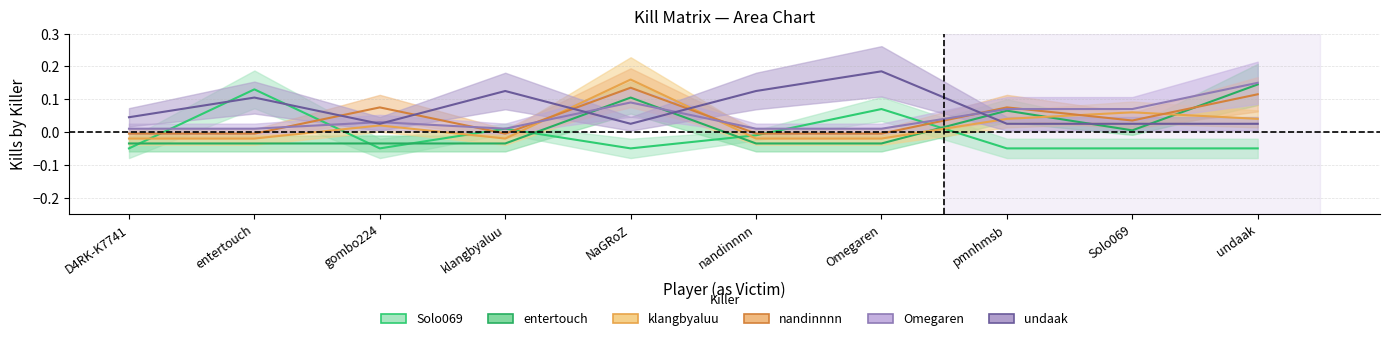

How many times do Solo069 and nandinnnn cross each other?

6